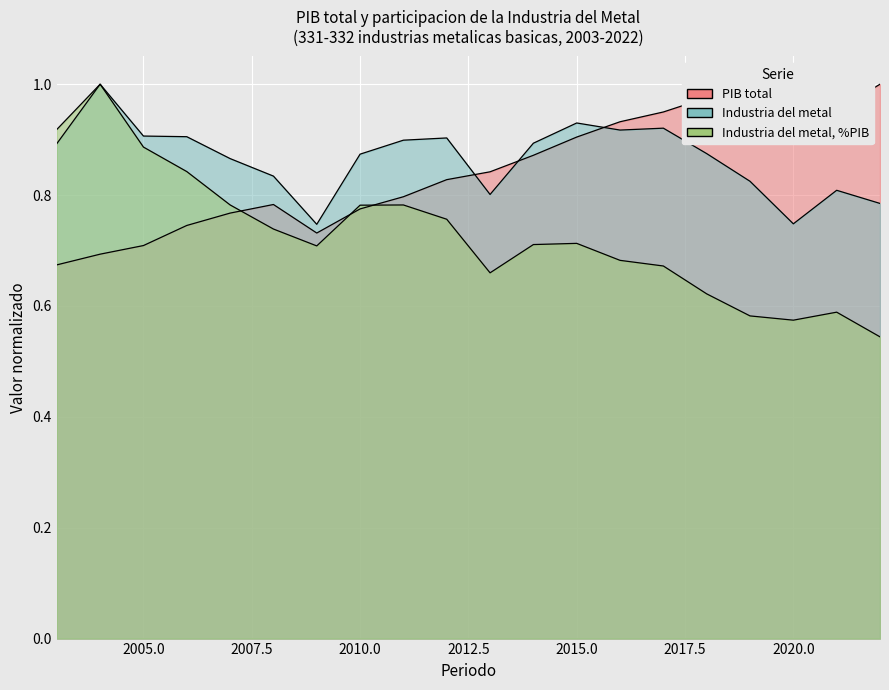

How many distinct data groups are displayed?

3